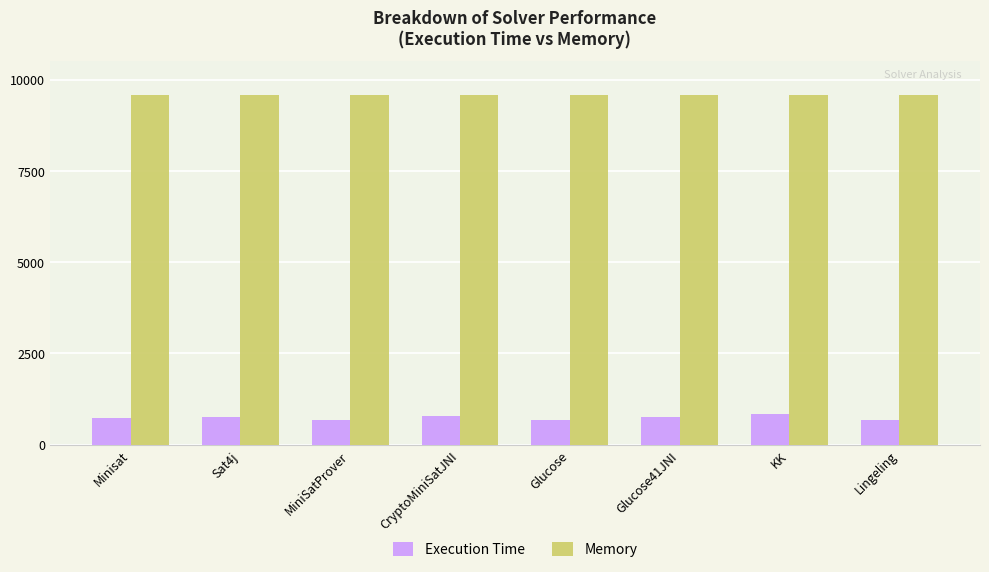

The value of Memory at Lingeling is 9569. True or false?

True